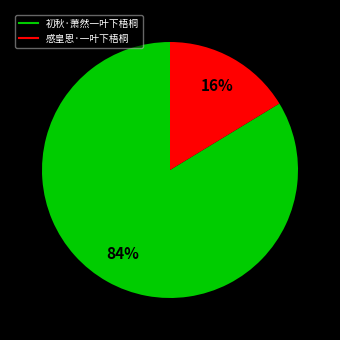

What is the smallest slice in the pie chart?

感皇恩·一叶下梧桐